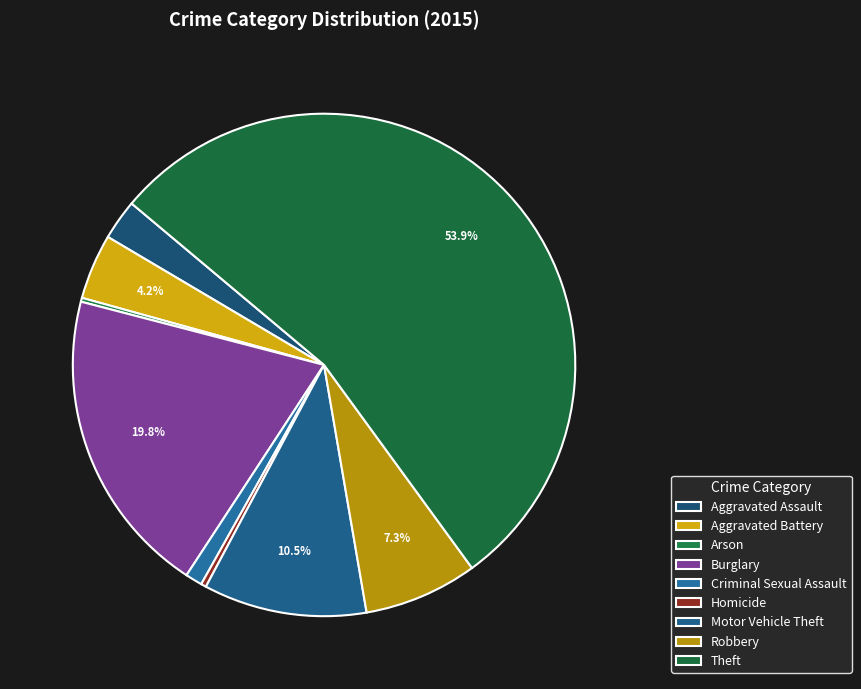

What percentage is the Robbery slice, to the nearest percent?

7%